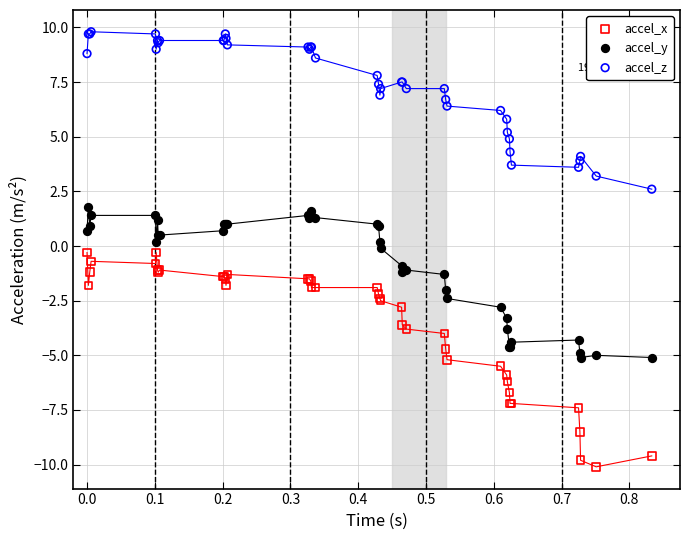

Which series reaches the minimum Y coordinate?

accel_x